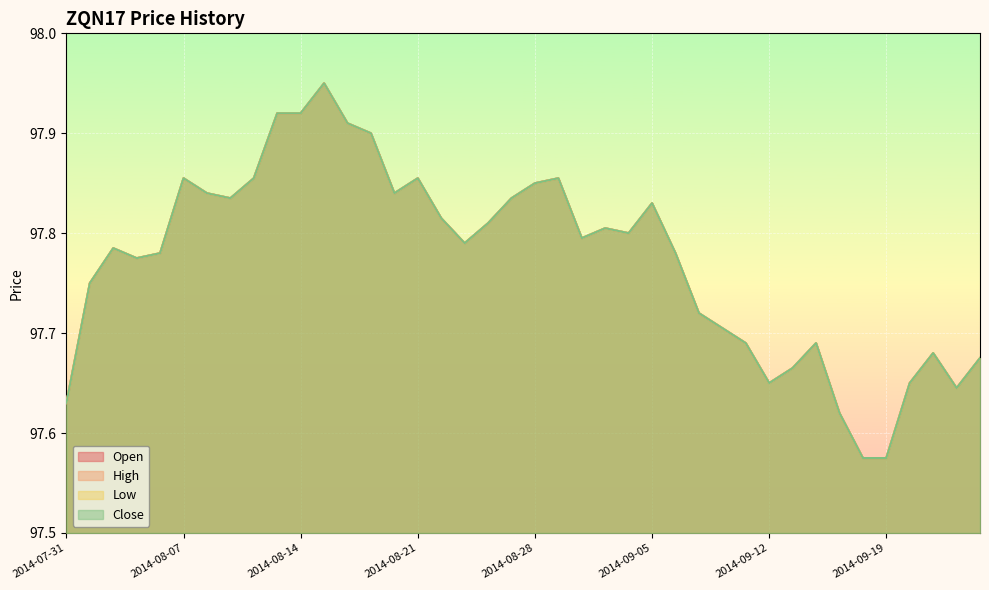

Where is Open nearest to the value 97?

2014-09-18